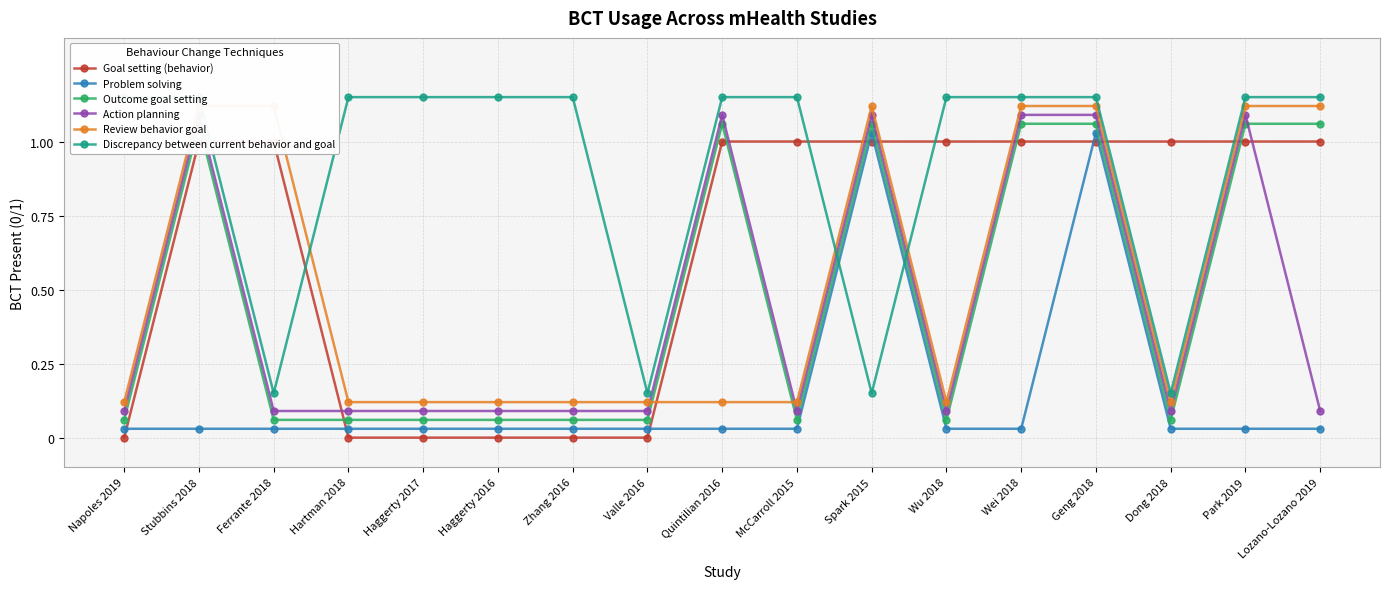

How many lines are shown in the chart?

6